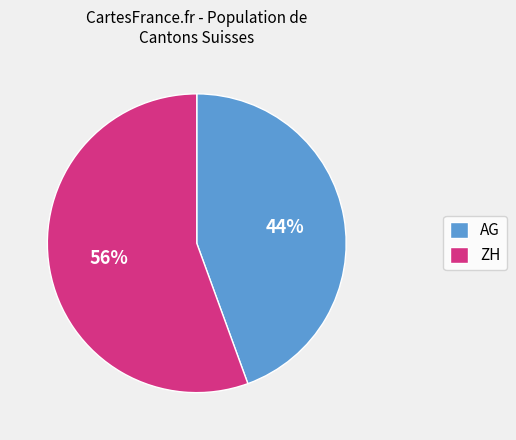

To the nearest percent, what is the average slice percentage?

50%